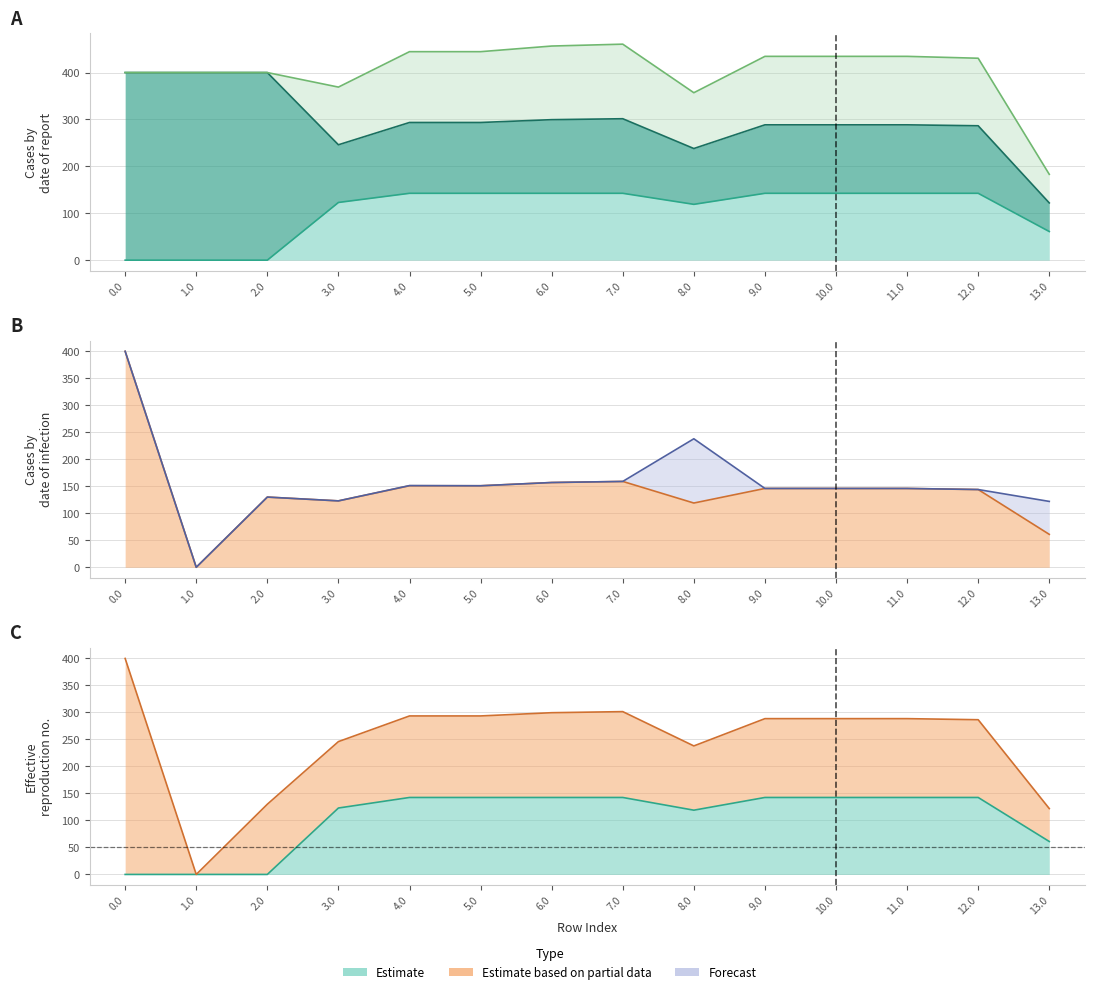

Between 13.0 and 12.0, which is larger?

12.0